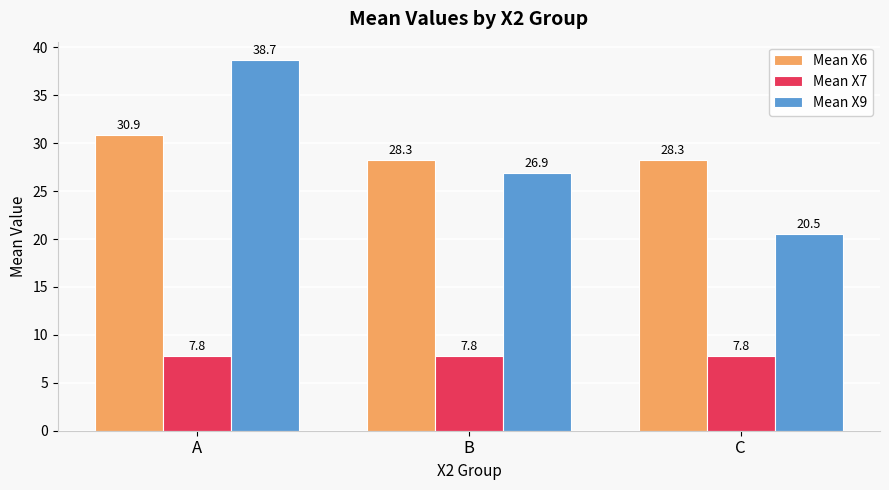

Reading left to right, what are all the values shown in this chart?

Mean X6: A=30.9	B=28.3	C=28.3
Mean X7: A=7.8	B=7.8	C=7.8
Mean X9: A=38.7	B=26.9	C=20.5